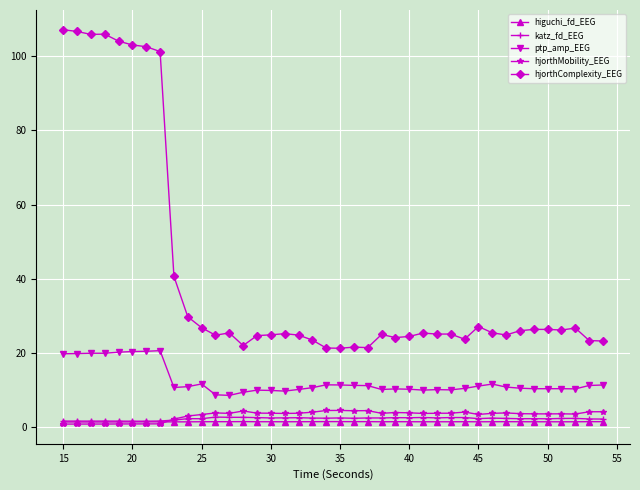

What is the value of the katz_fd_EEG point at the 28th from the left?

2.5